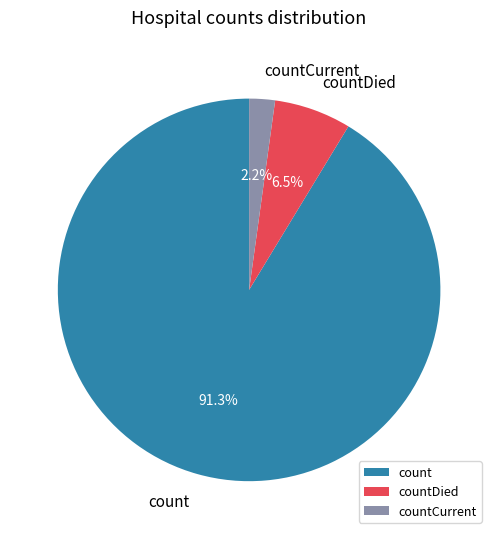

Which slice is the smallest?

countCurrent